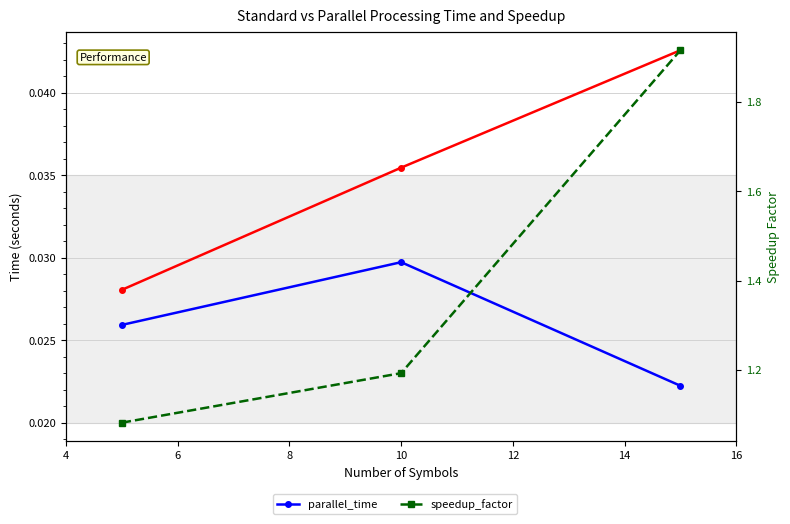

At how many categories does at least one series exceed 1?

3